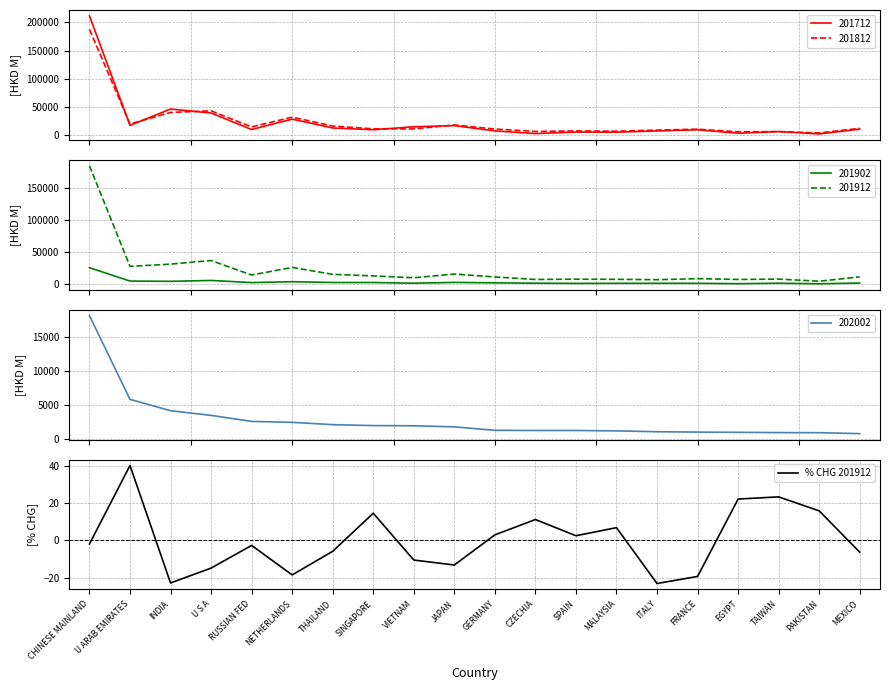

How many values exceed -1?

9